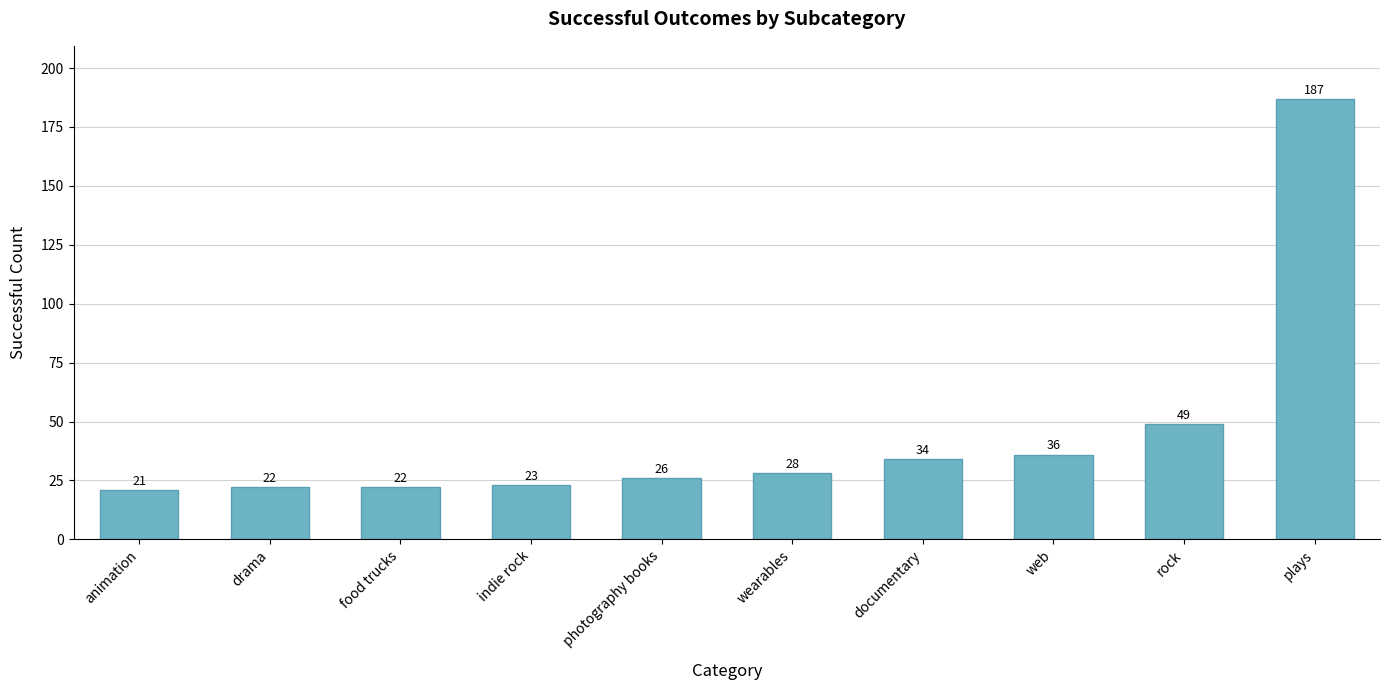

What is the label of the 6th bar from the left?

wearables